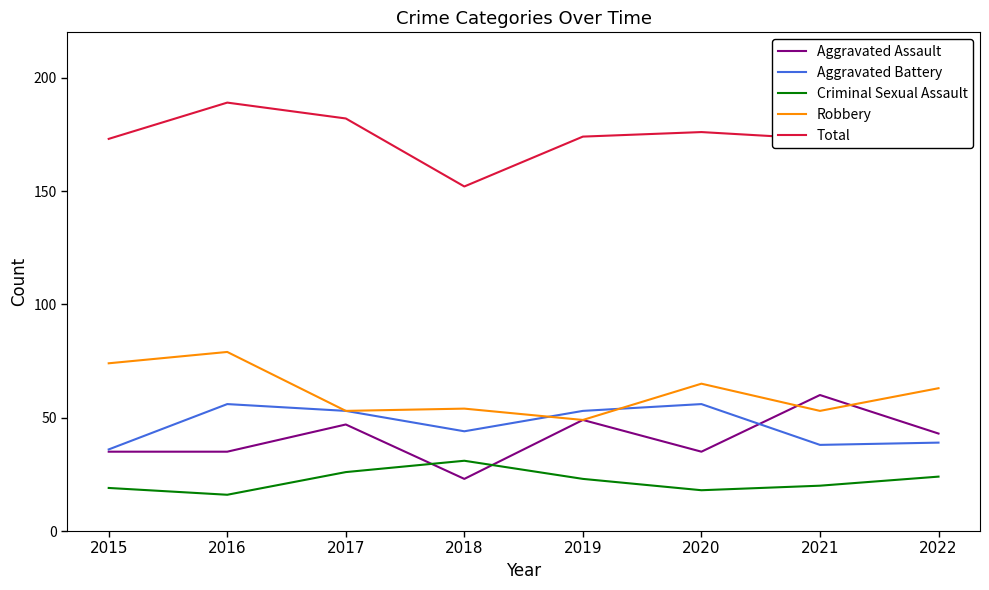

What is the spread (max minus min) of values at 2020?

158